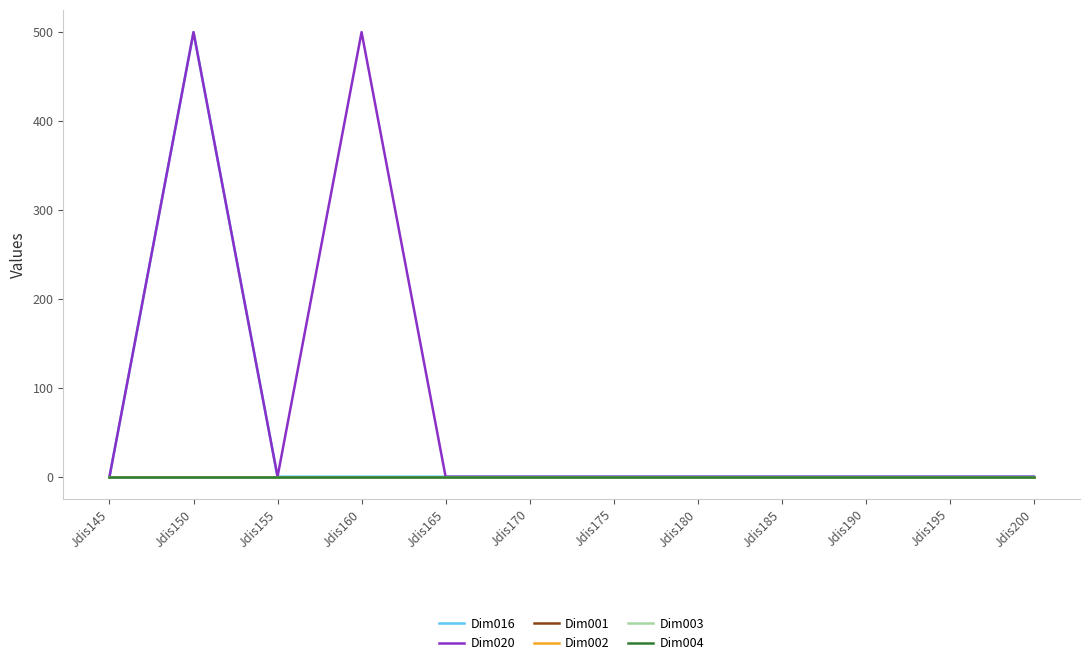

What is the sum of all Dim016 values?

500